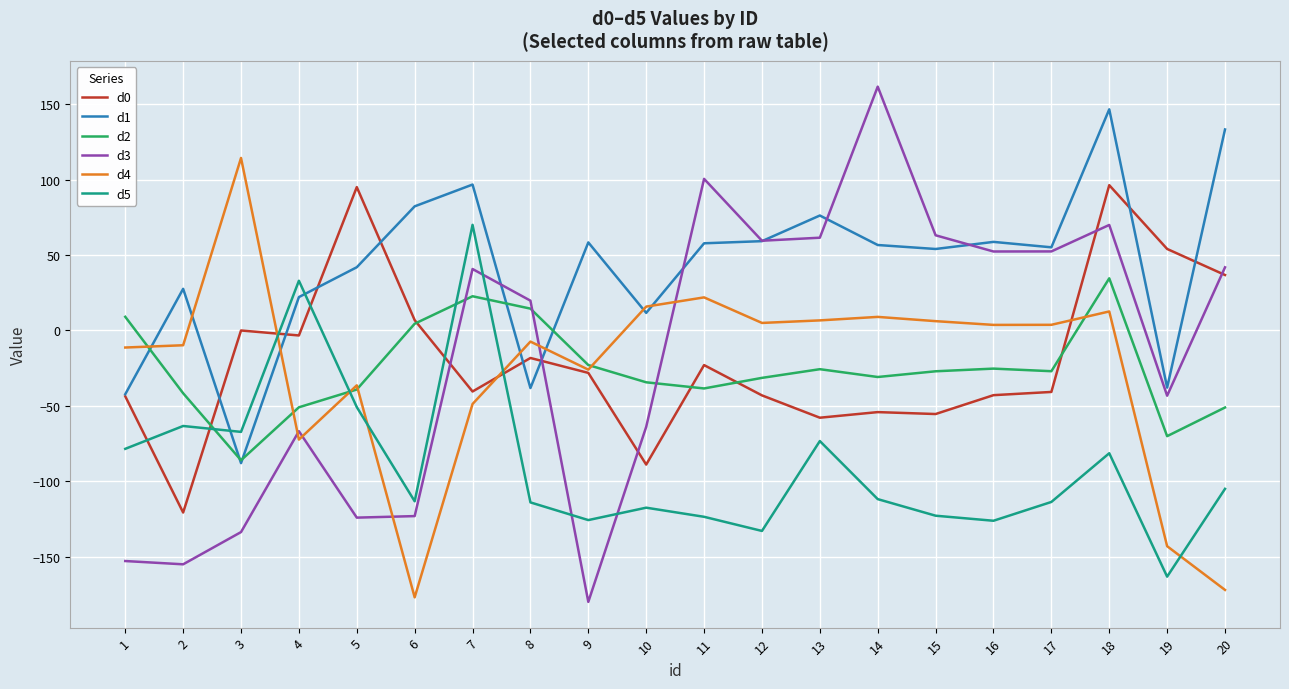

True or false: d4 and d3 intersect in this chart.

True